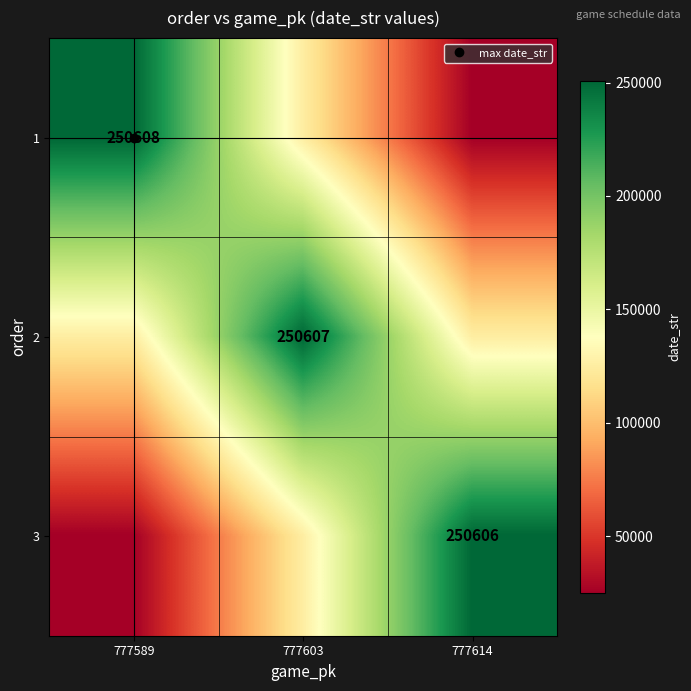

Which has a higher value, 777603 or 777614?

777603